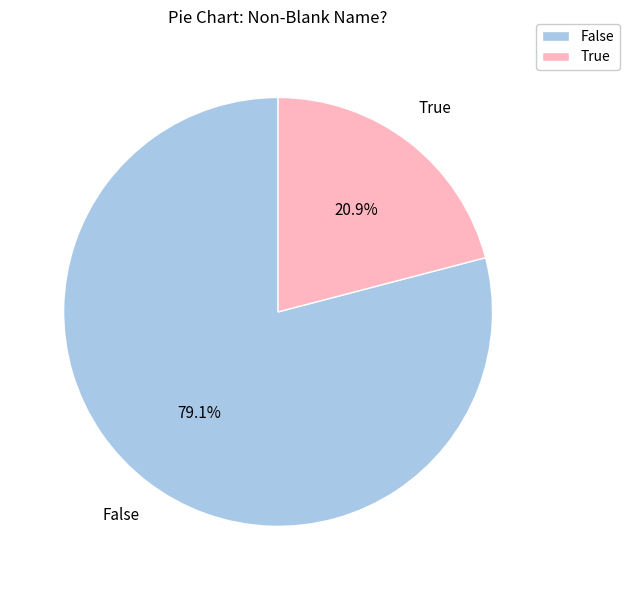

Combined, do False and True account for over 50%?

Yes